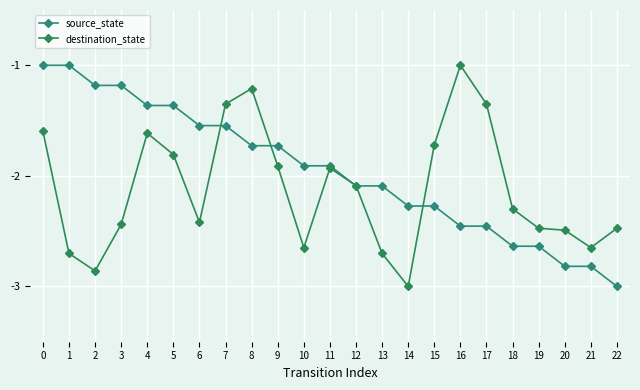

True or false: source_state has a value of -2.3 at 14.

True